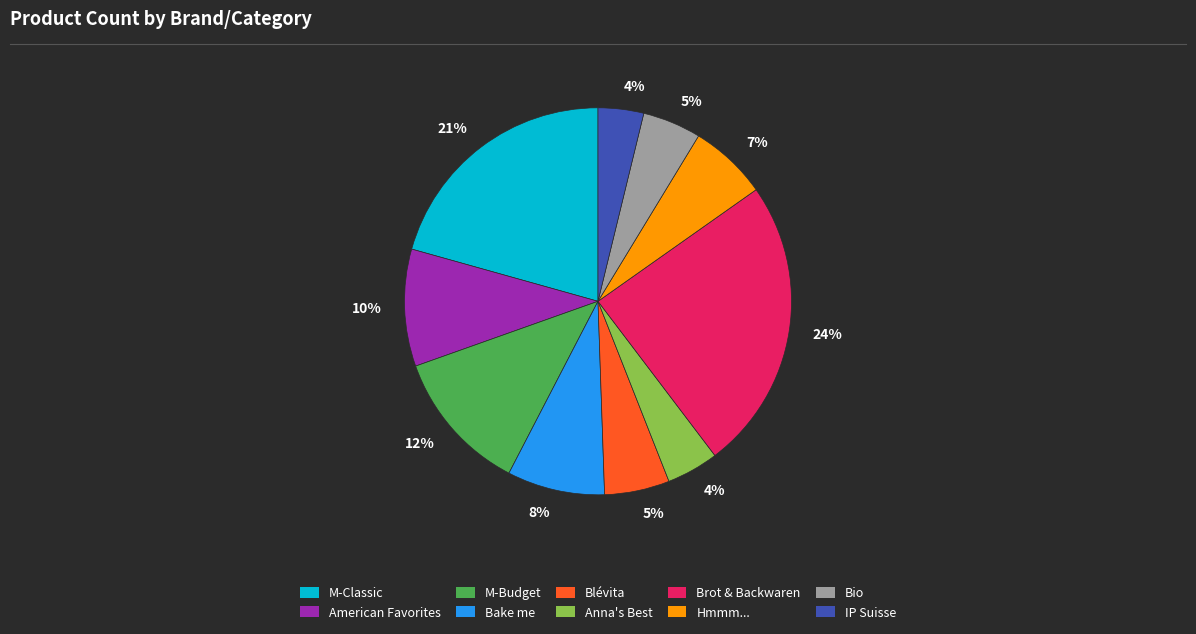

Which slice is the largest?

Brot & Backwaren